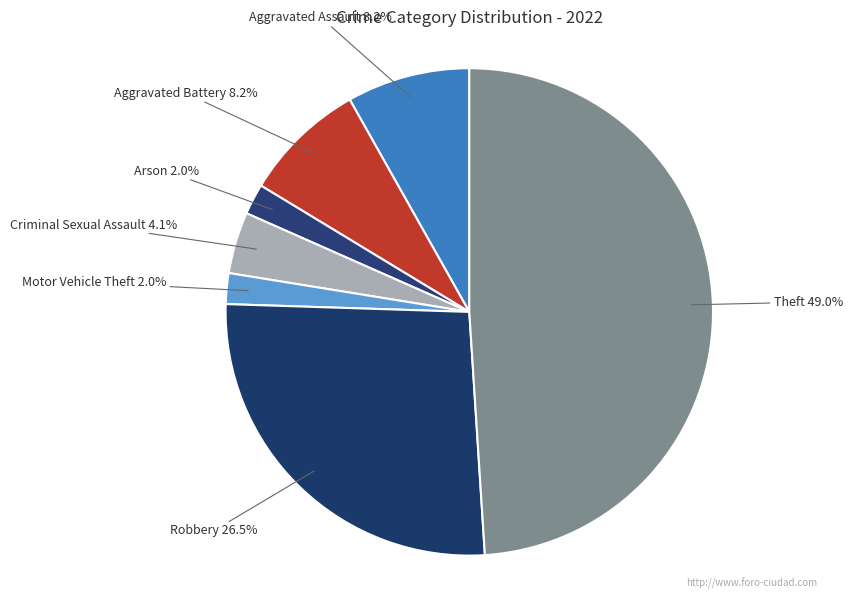

Approximately how many times larger is the value at Theft compared to Criminal Sexual Assault?

12.0